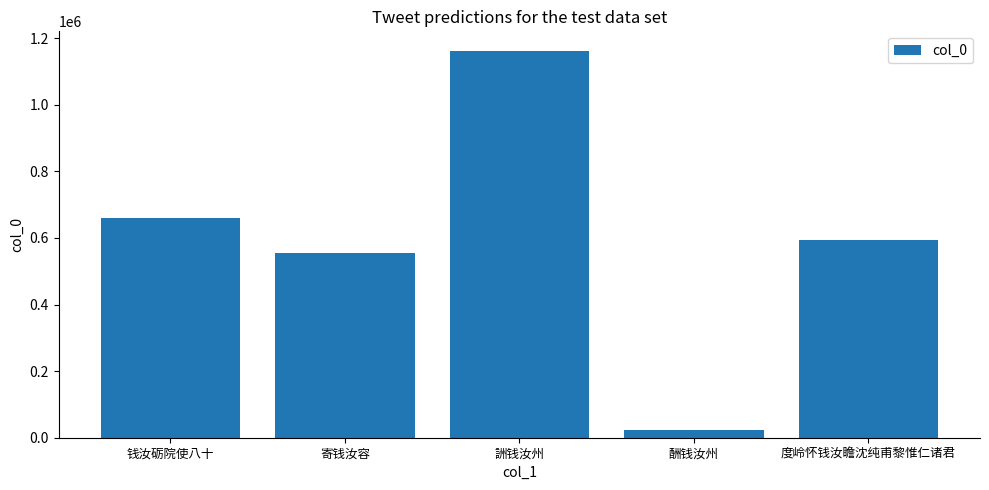

What is the label of the 4th bar from the left?

酬钱汝州